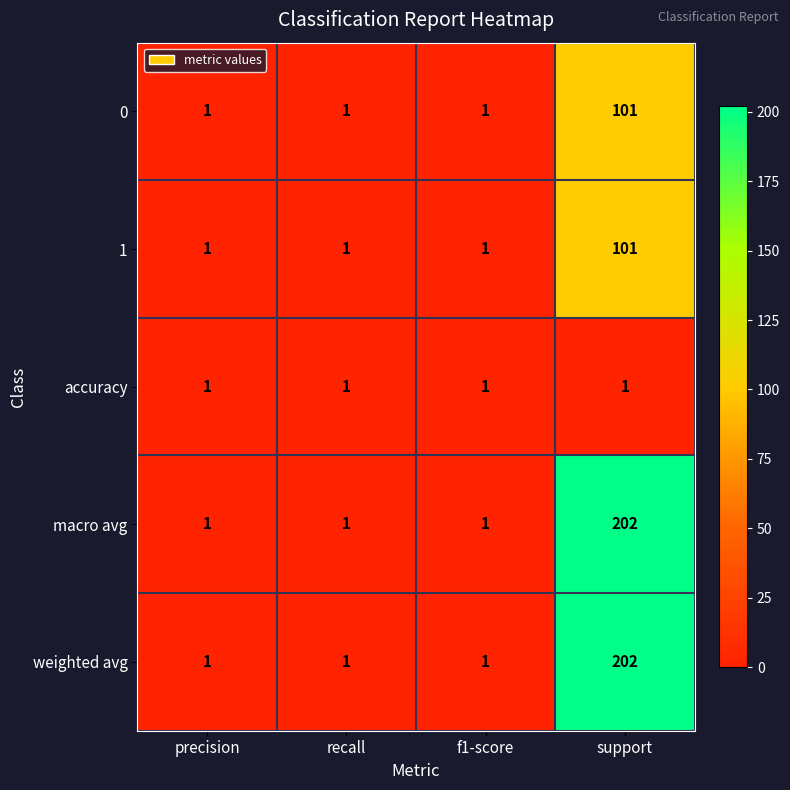

At which label does 1 reach its peak?

support